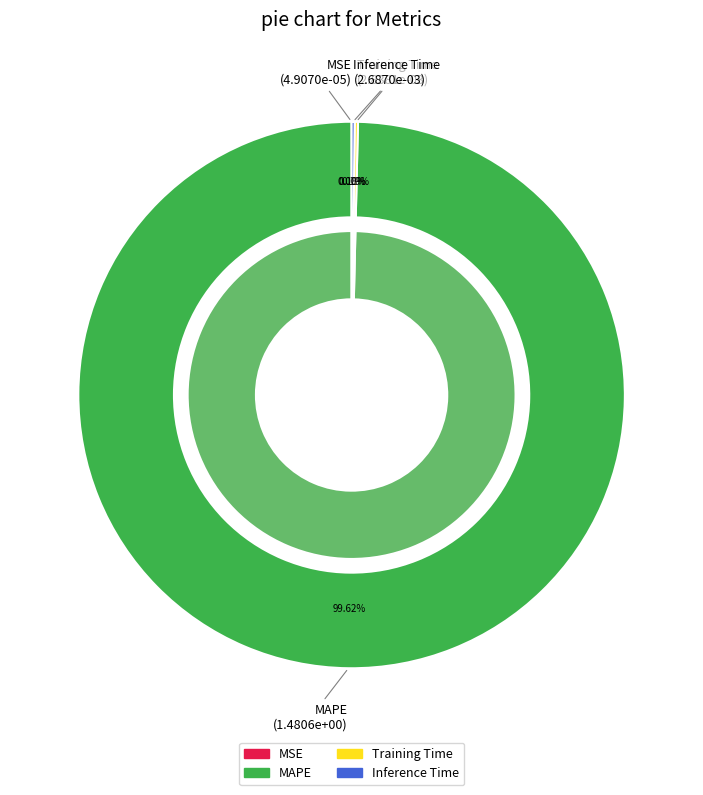

Which has a higher value, MSE or Training Time?

Training Time